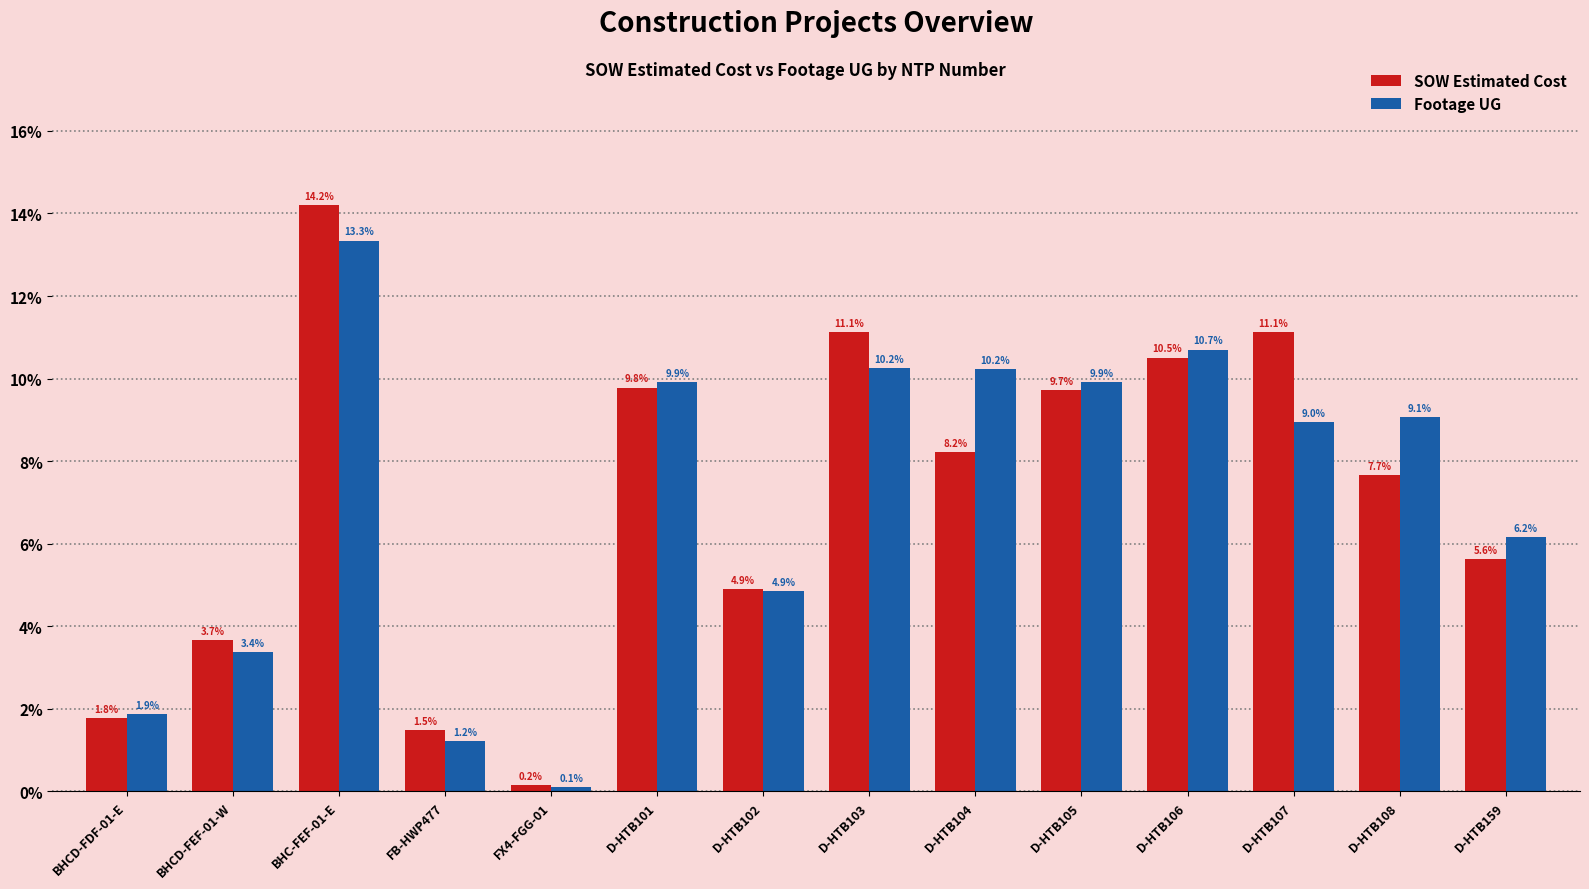

At how many categories does at least one series exceed 10?

5